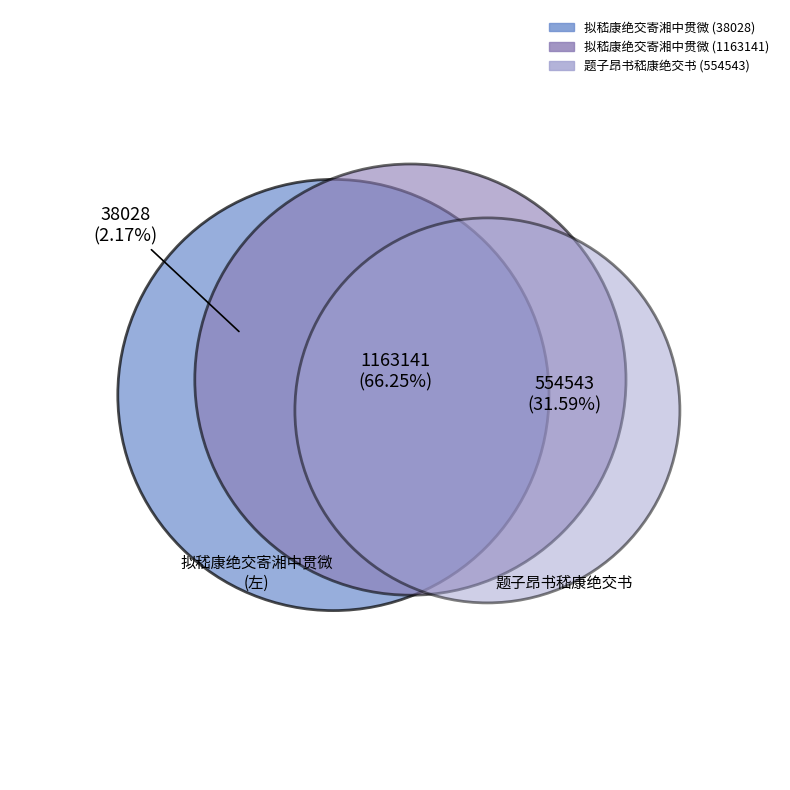

Which has a higher value, 拟嵇康绝交寄湘中贯微 or 题子昂书嵇康绝交书?

拟嵇康绝交寄湘中贯微